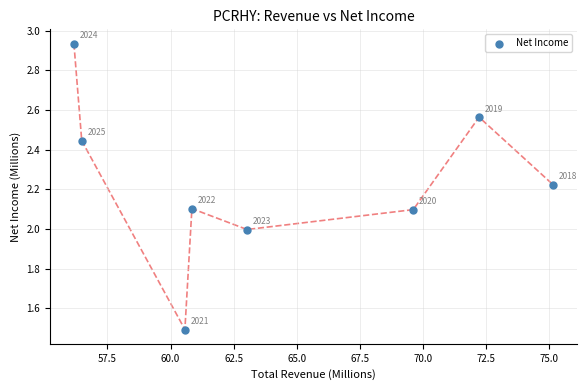

What is the range of X values (max minus min)?

19.0